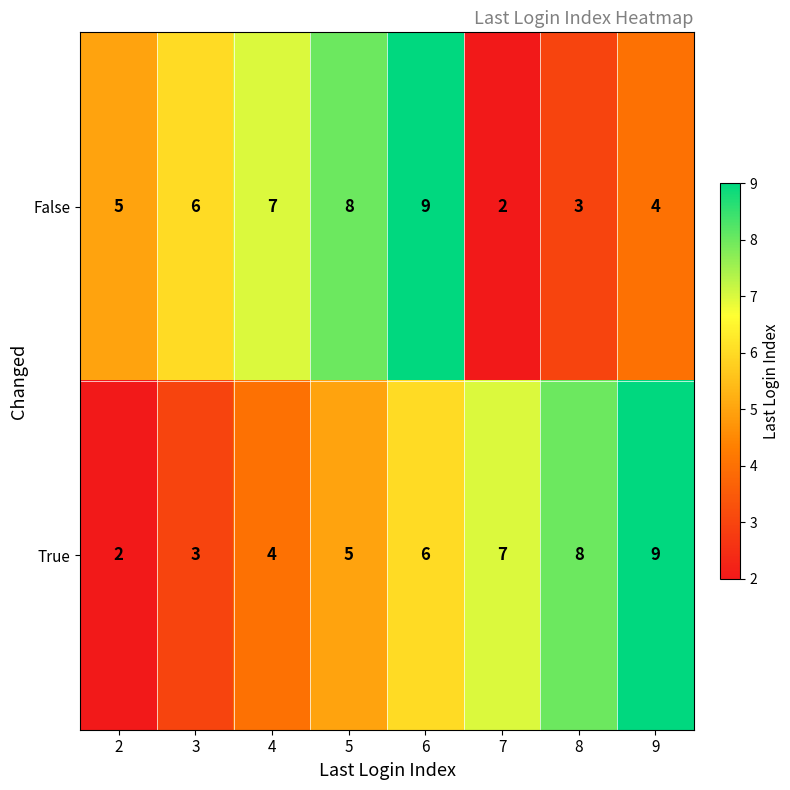

Which series changed the most between 4 and 9?

True